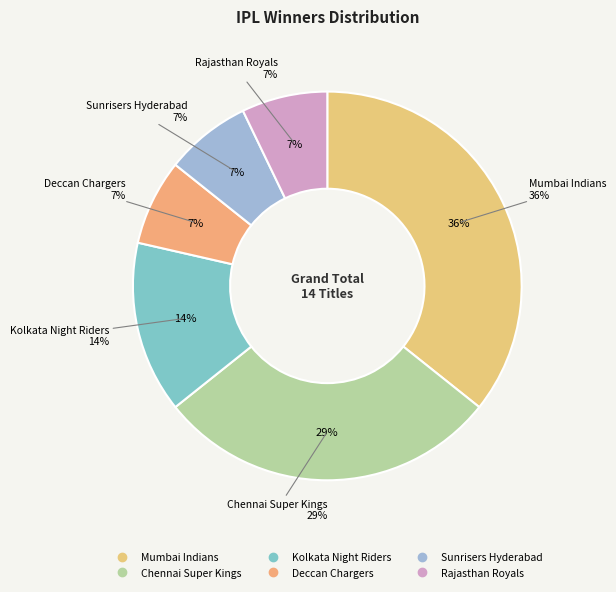

How many segments does this pie chart have?

6